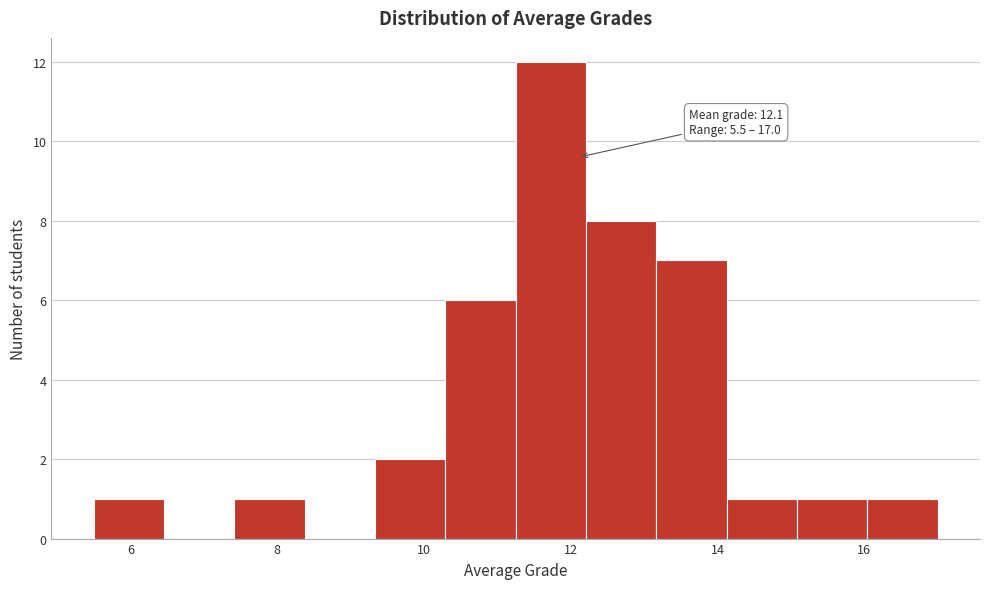

Over which range of the x-axis is the bar tallest?

11.2 to 12.2